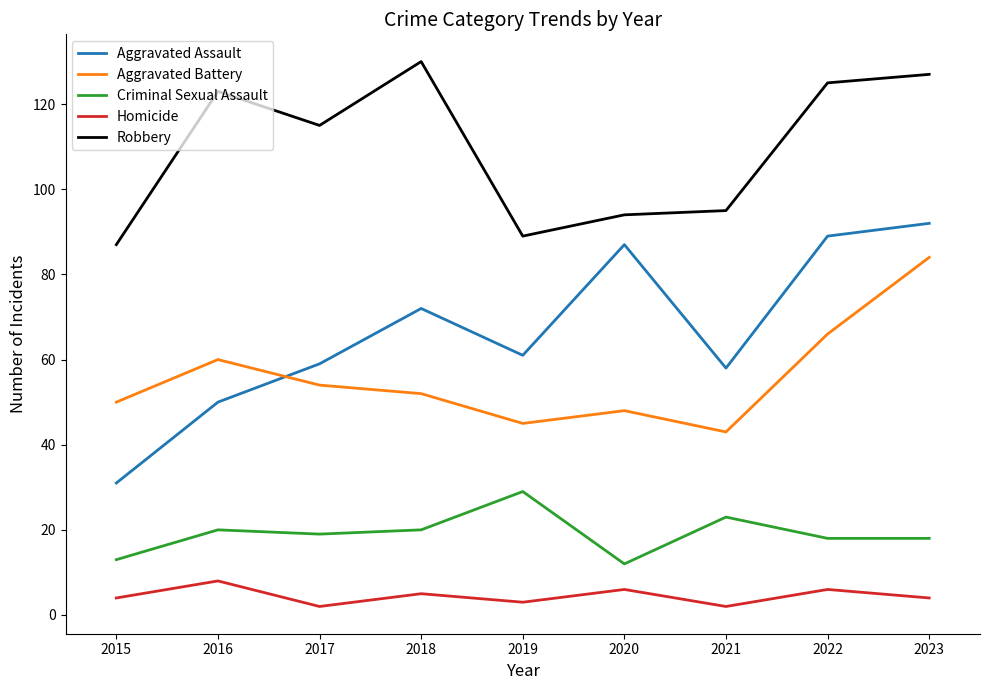

What is the sum of the Criminal Sexual Assault values at 2017 and 2016?

39